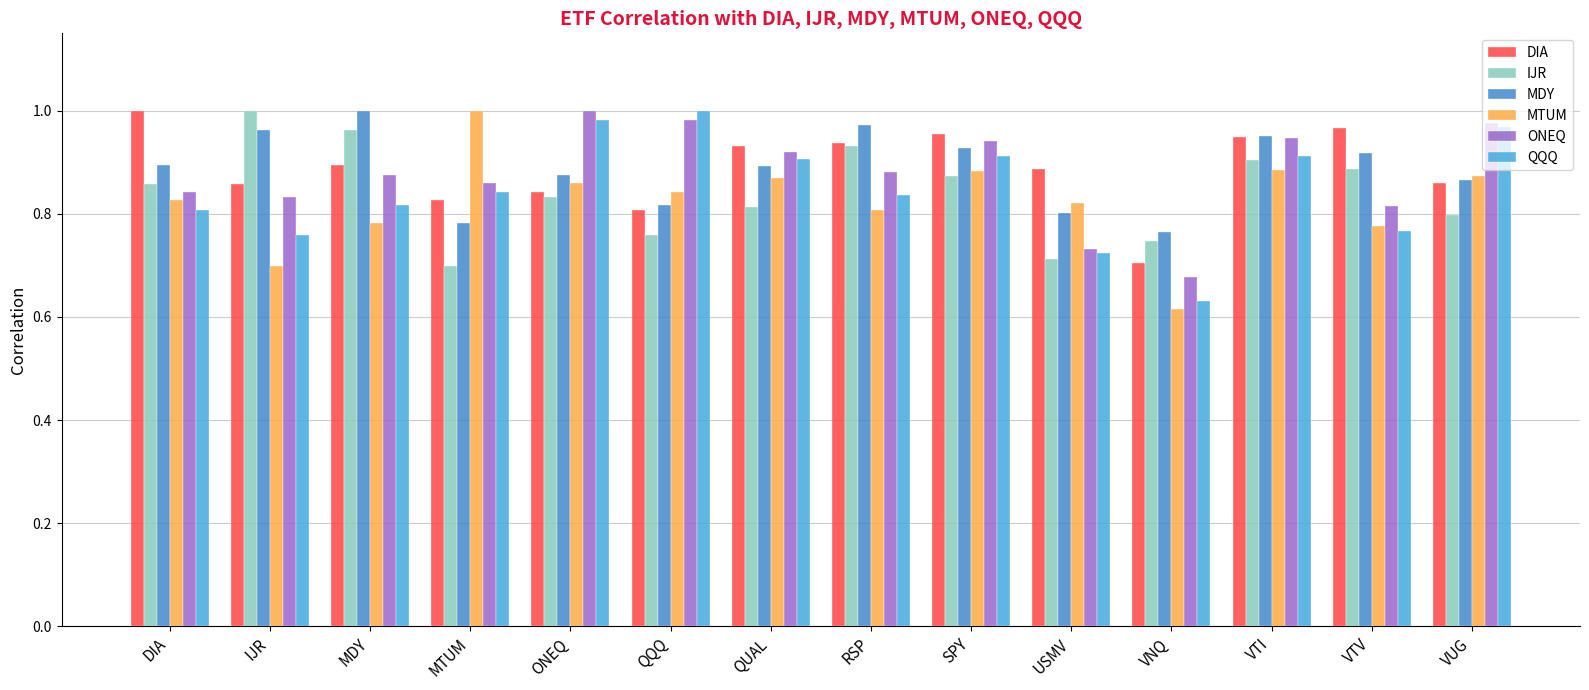

How many bars are there in each group?

6